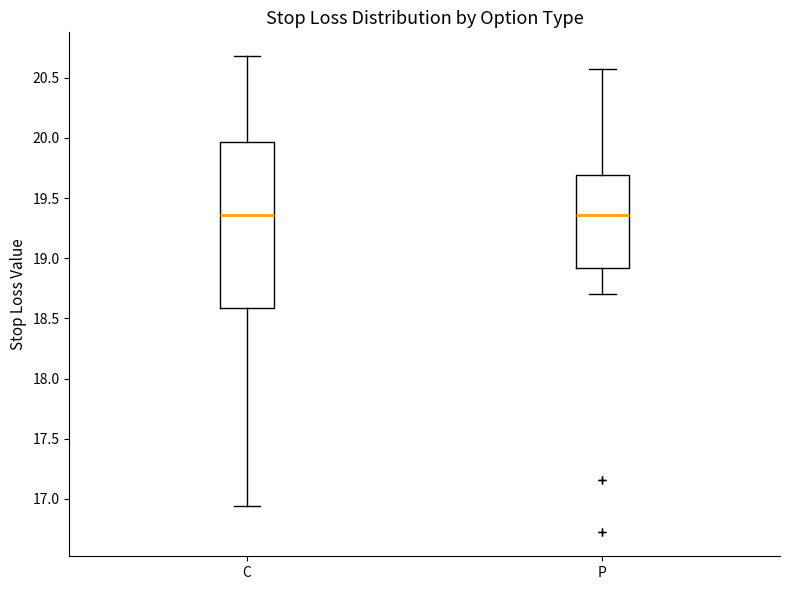

Reading left to right, transcribe this box plot: for each box, give where its median line is, the range the box spans, and where its two whiskers end, as read against the y-axis. The values are not printed on the chart, so give them approximately, as read against the axis.

C: median 19.35, box 18.60 to 19.95, whiskers 16.95 to 20.70
P: median 19.35, box 18.90 to 19.70, whiskers 18.70 to 20.55